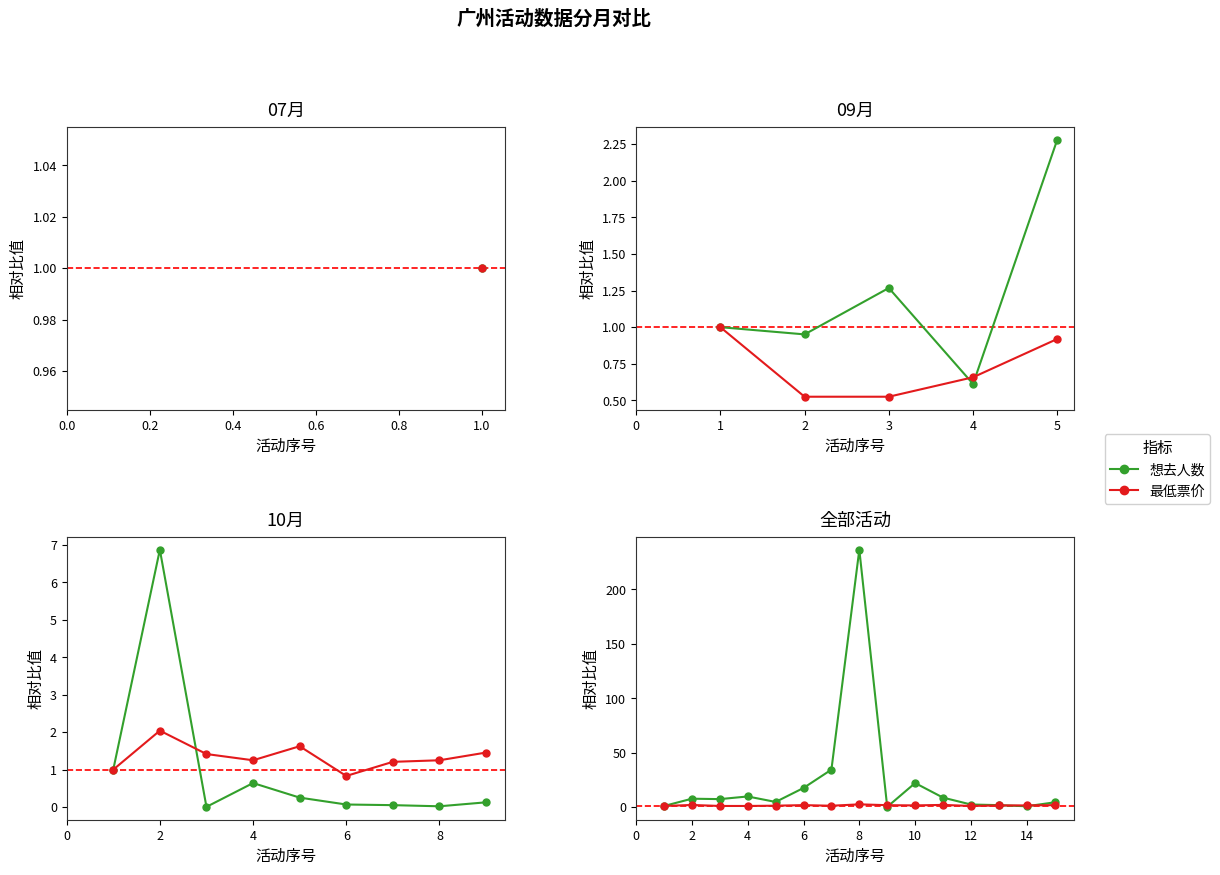

What are all the series names shown in the legend?

想去人数, 最低票价